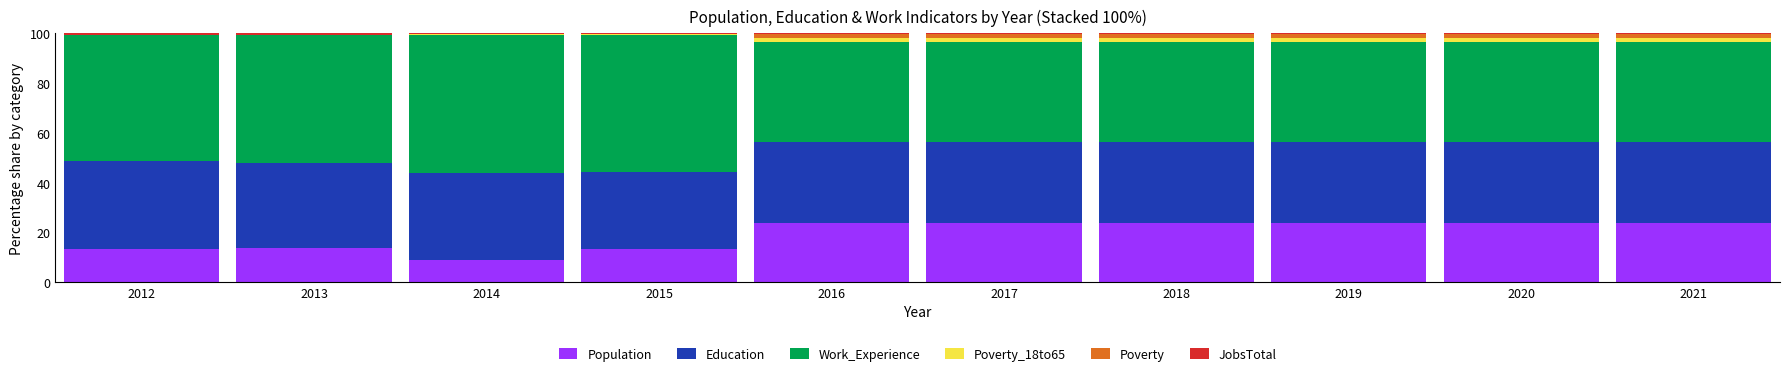

What is the maximum value for Population?

23.9